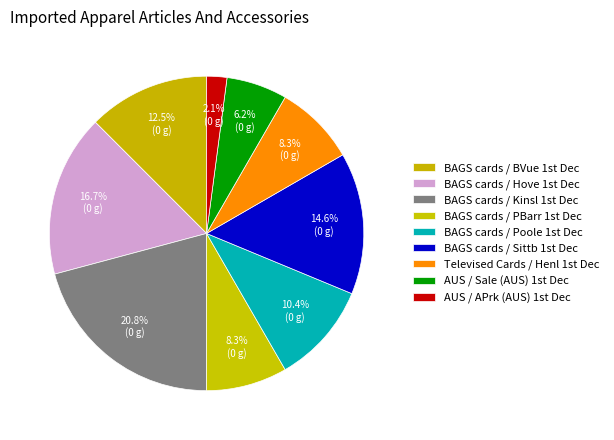

To the nearest percent, what is the average slice percentage?

11%